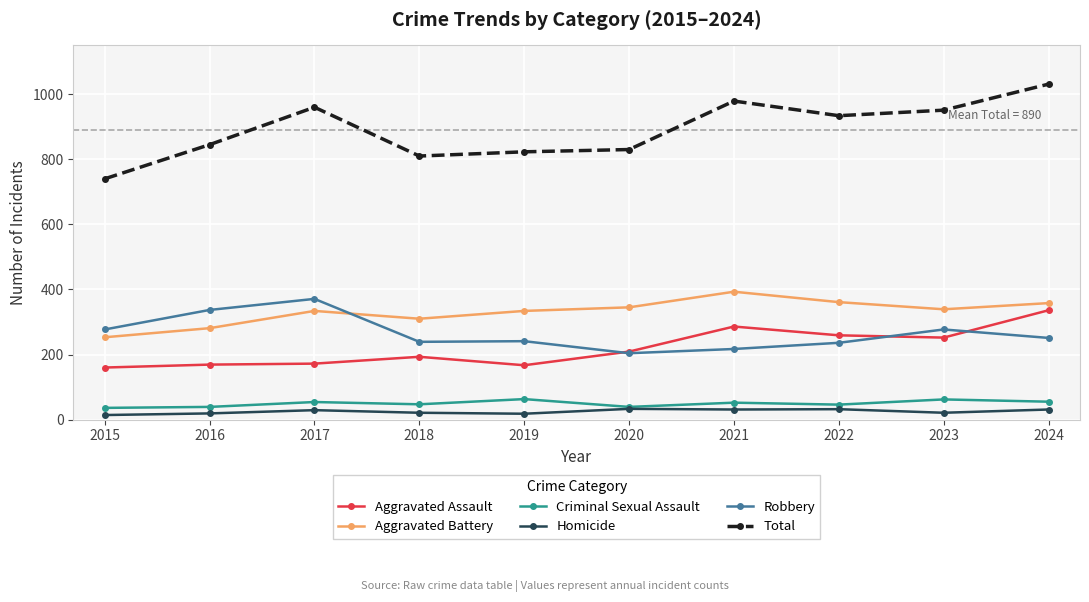

Rank the series at 2015 from highest to lowest value.

Total, Robbery, Aggravated Battery, Aggravated Assault, Criminal Sexual Assault, Homicide